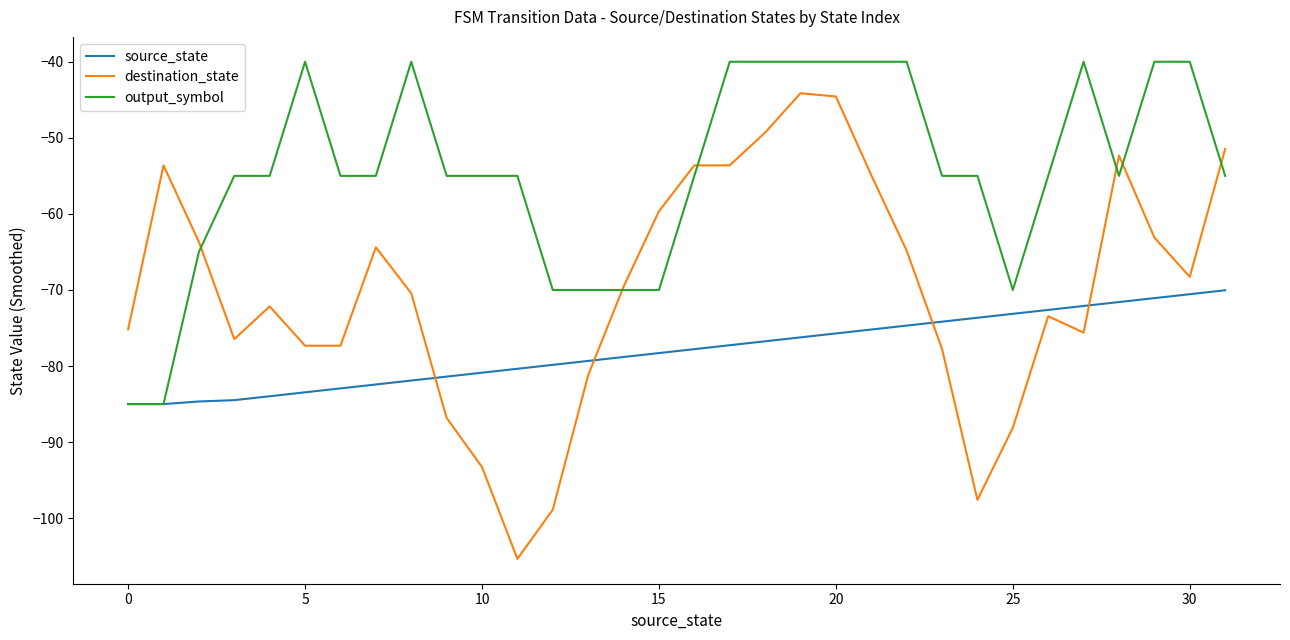

Which series has the largest total across all categories?

output_symbol